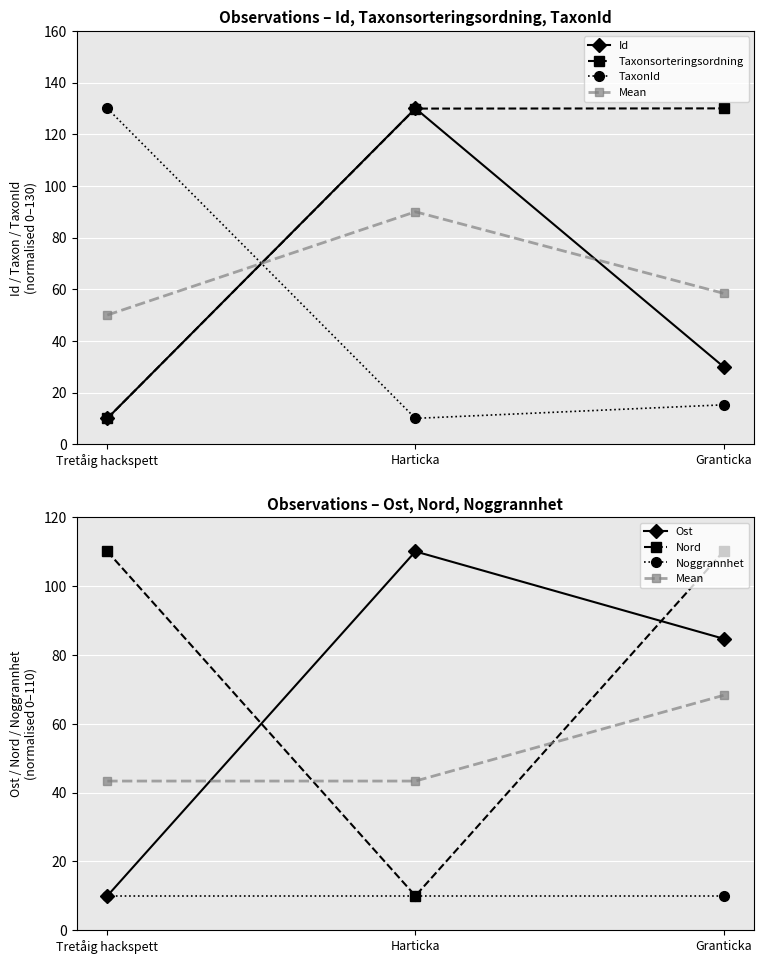

What is the sum of the Id values at Harticka and Tretåig hackspett?

140.0